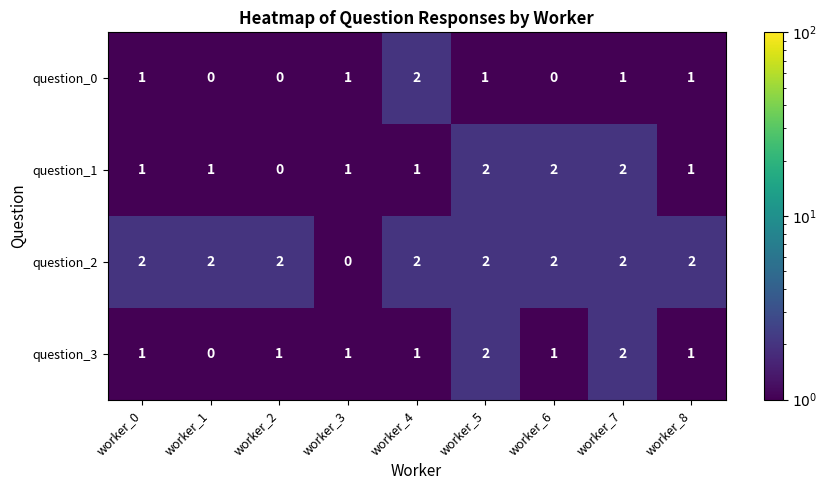

What is the sum of the question_2 values at worker_4 and worker_5?

4